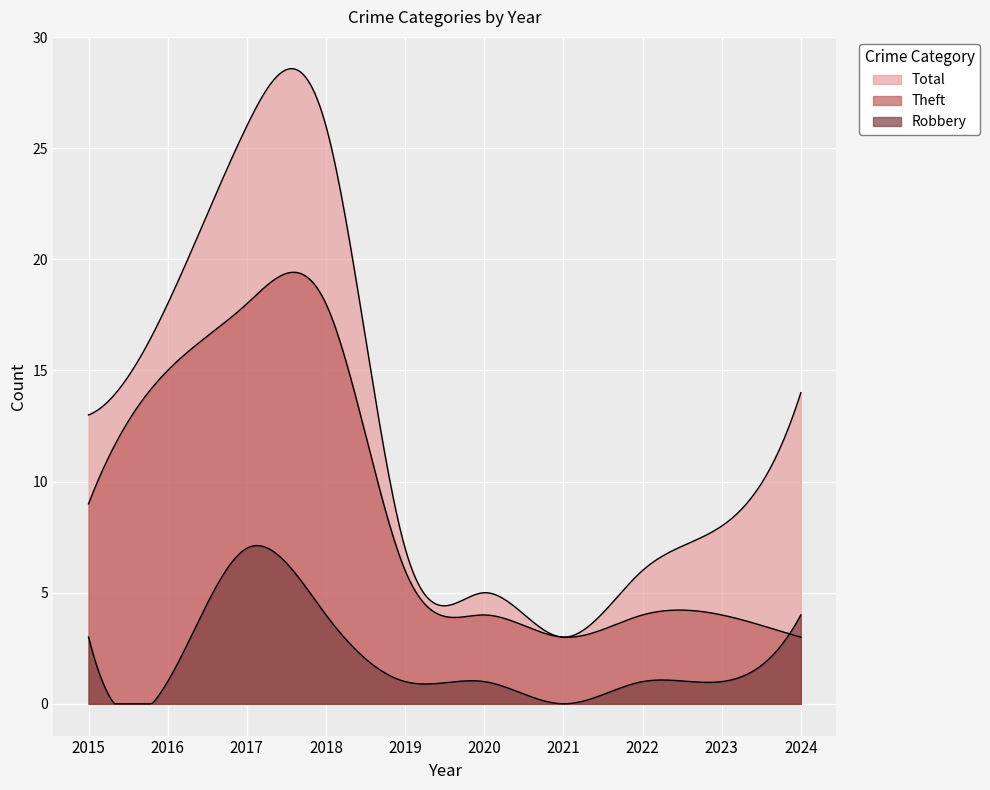

What is the average value of the Theft series?

8